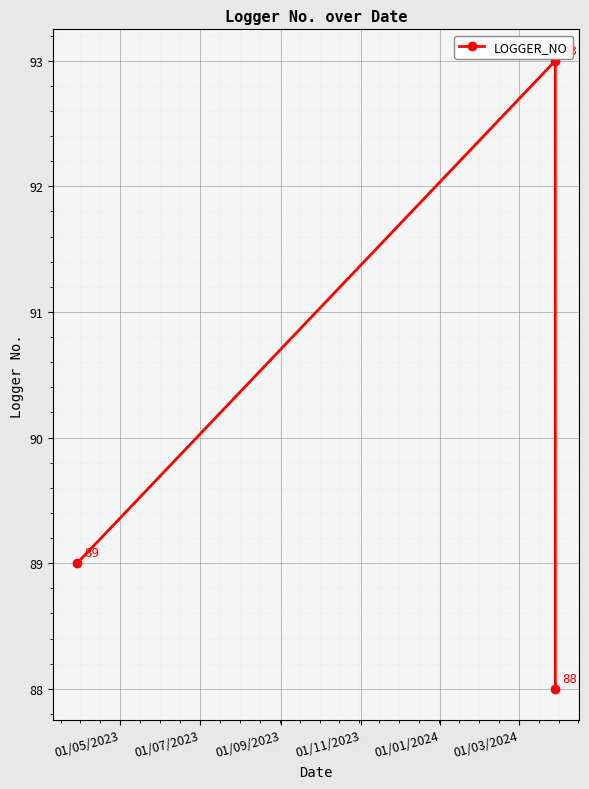

Is this an area chart (filled region under the line)?

No